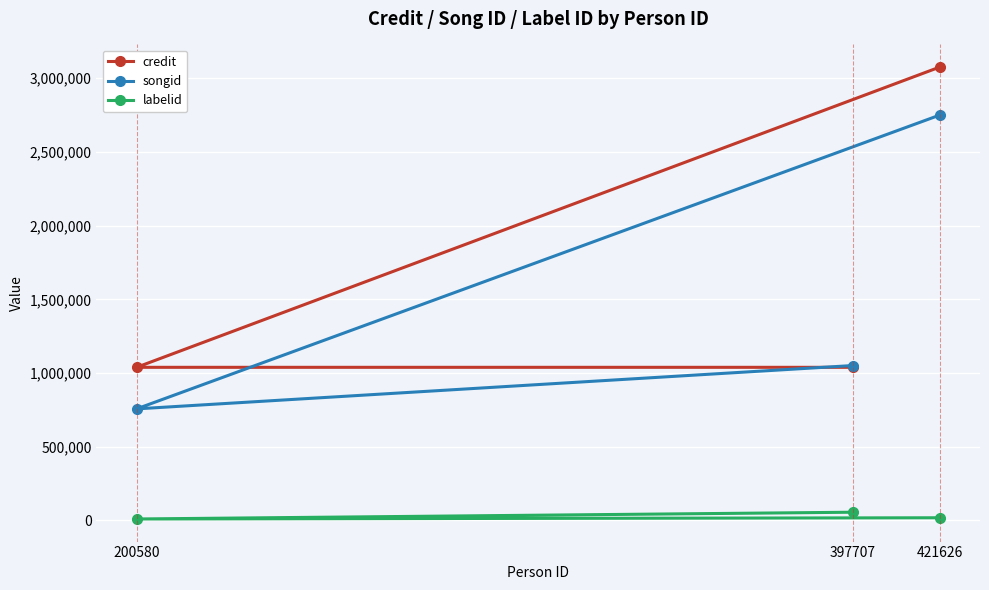

What is the difference between the highest and lowest values at 397707?

995127